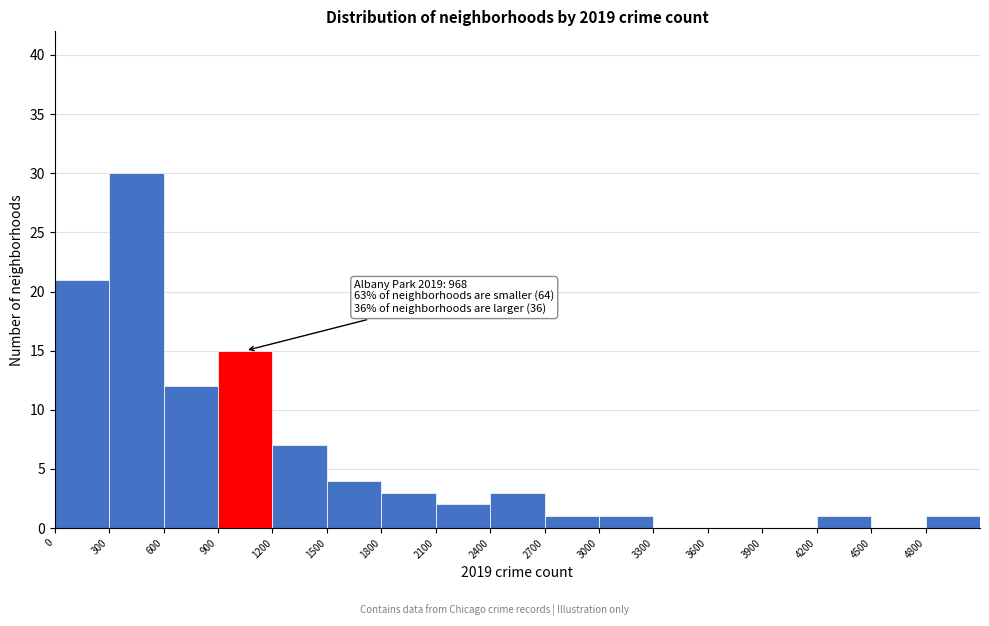

Which range on the x-axis has the tallest bar?

300 to 600